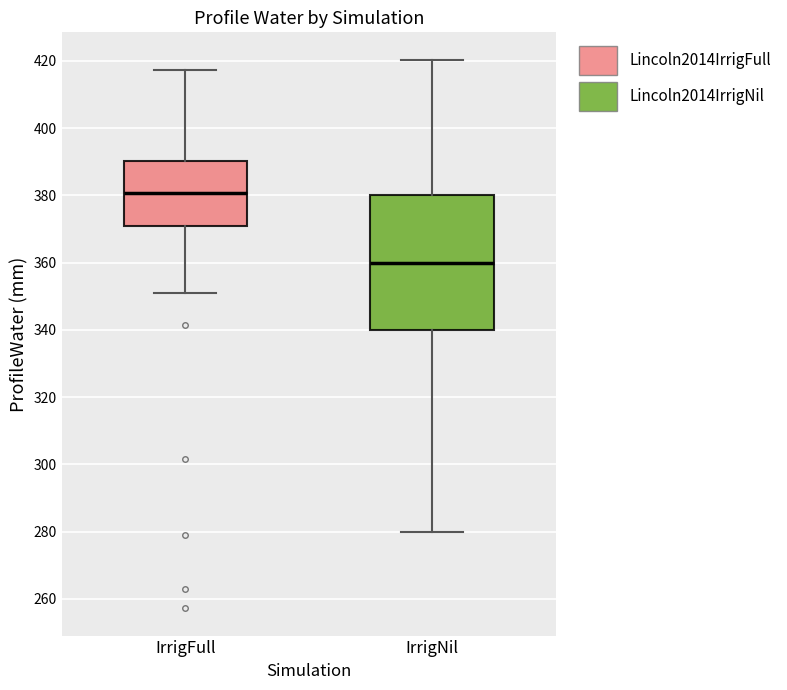

Reading left to right, read every box against the y-axis: the position of its median line, the range the box covers, and the ends of its whiskers. The values are not printed on the chart, so give them approximately, as read against the axis.

IrrigFull: median 380, box 372 to 390, whiskers 352 to 418
IrrigNil: median 360, box 340 to 380, whiskers 280 to 420